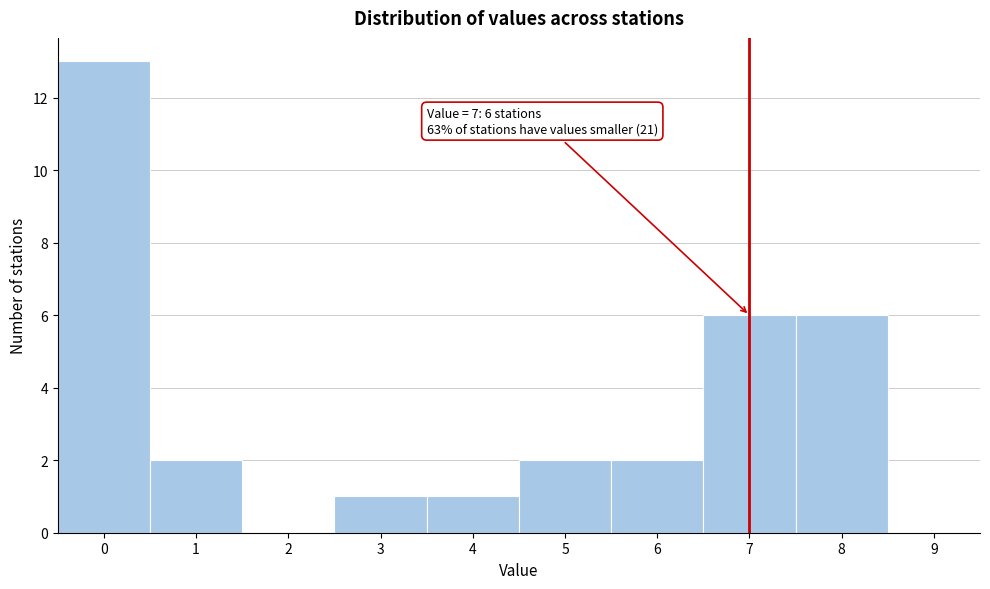

Over which range of the x-axis is the bar tallest?

-0.5 to 0.5